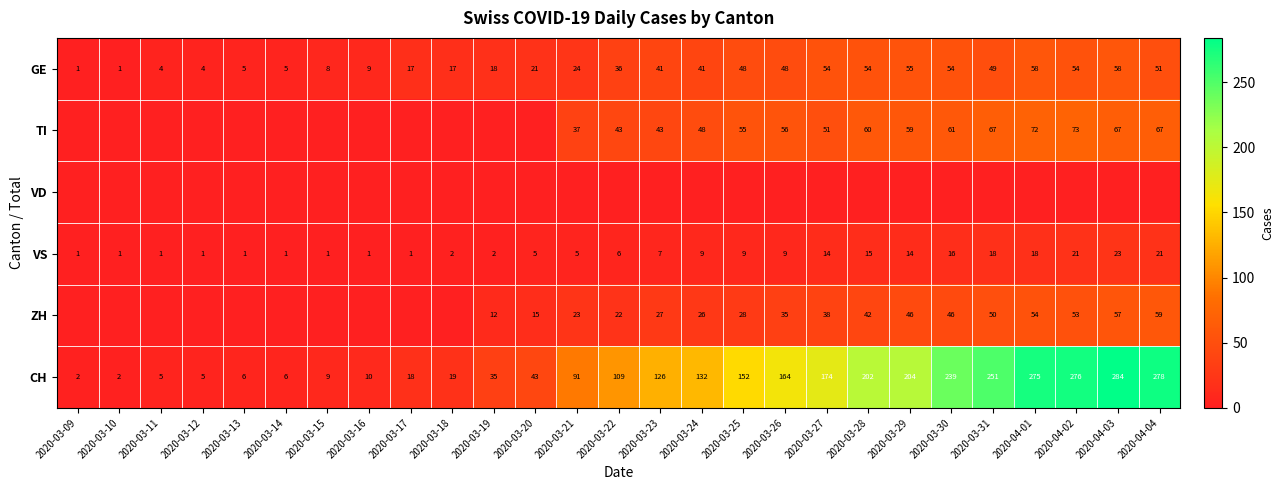

The ZH series shows 8 at 2020-03-23. True or false?

False